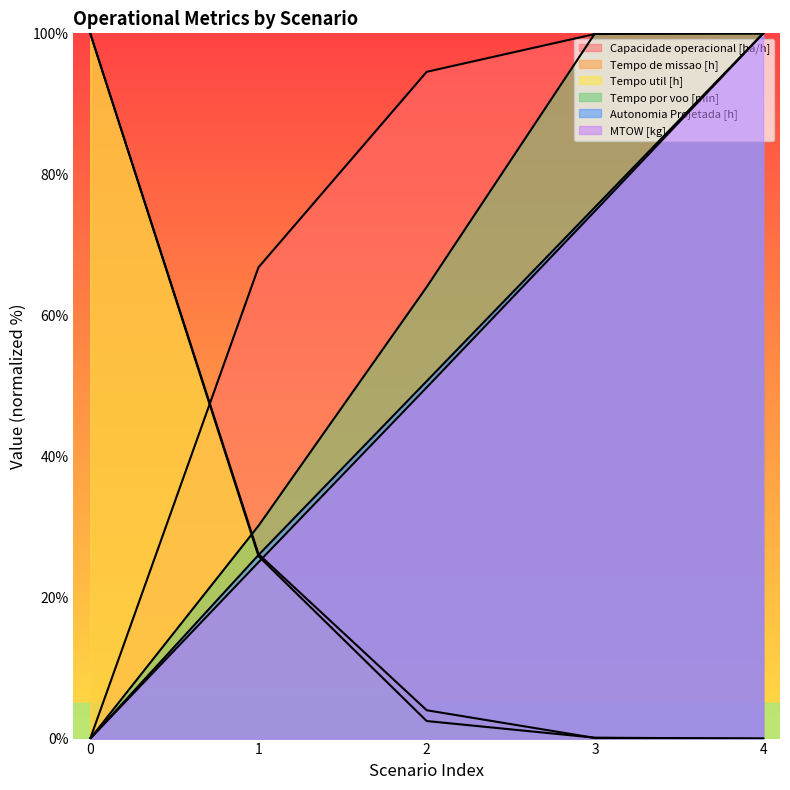

What is the sum of the Tempo util [h] values at 3 and 2?

2.6